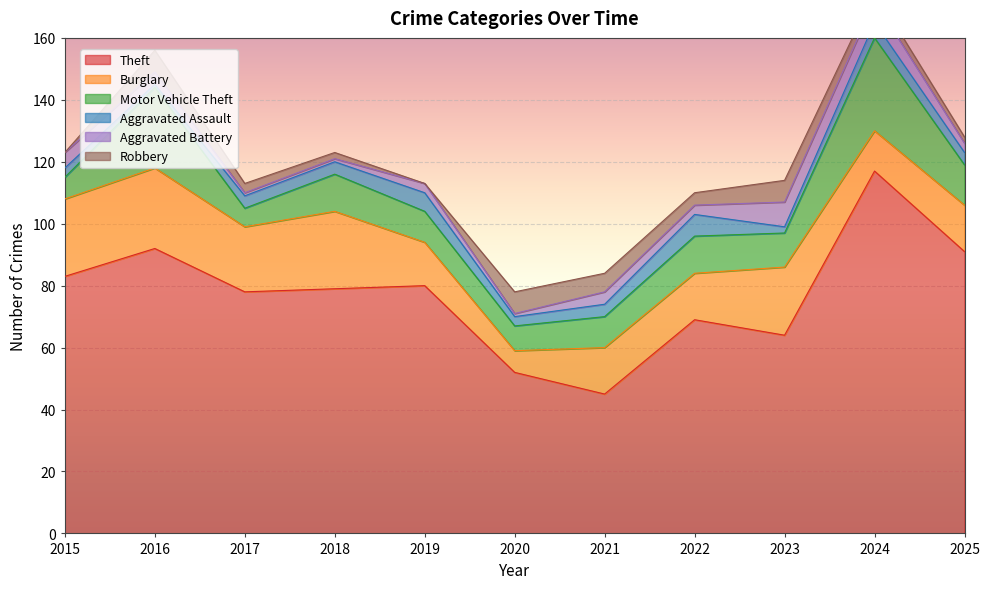

Read the Theft value at 2015, to the nearest 5.

85